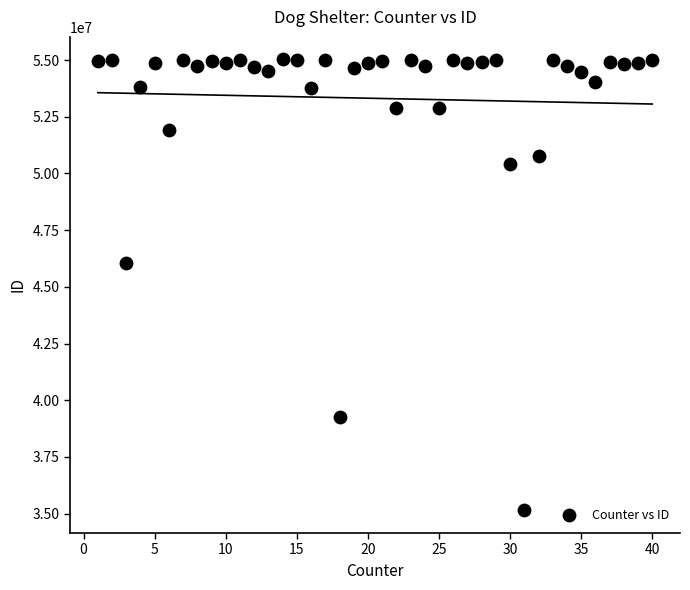

What Y value in the scatter plot is closest to 45085313?

46068762